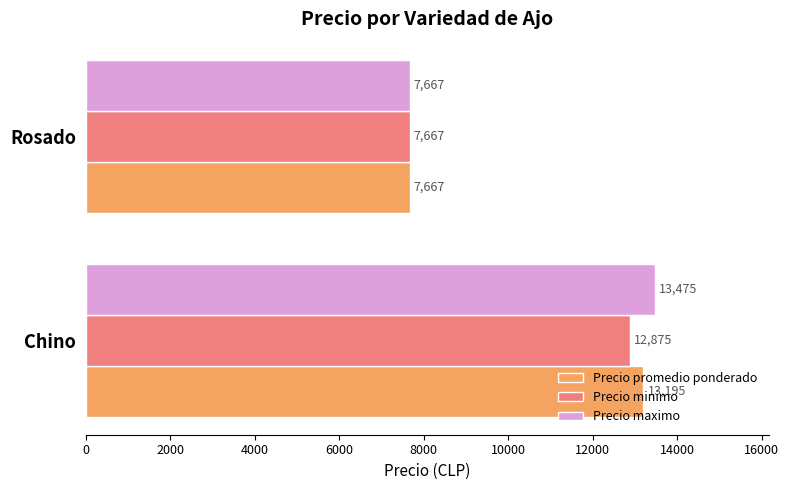

What is the sum of all Precio maximo values?

21142